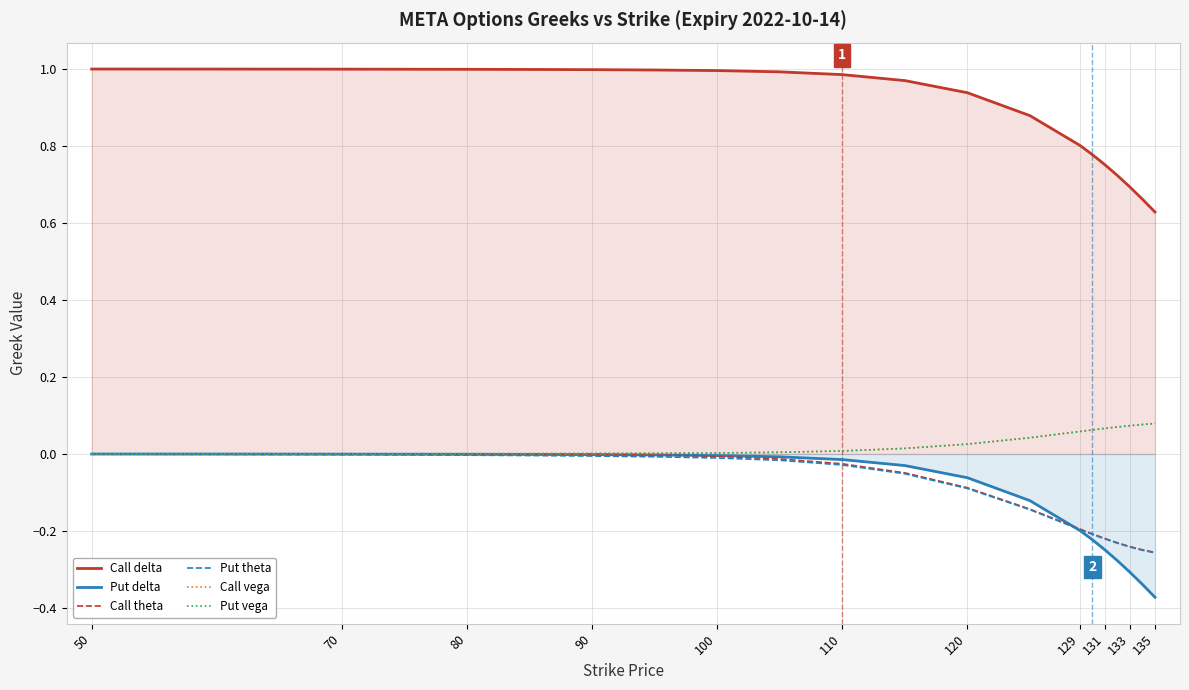

Which series changed the most between 100 and 133?

Put delta